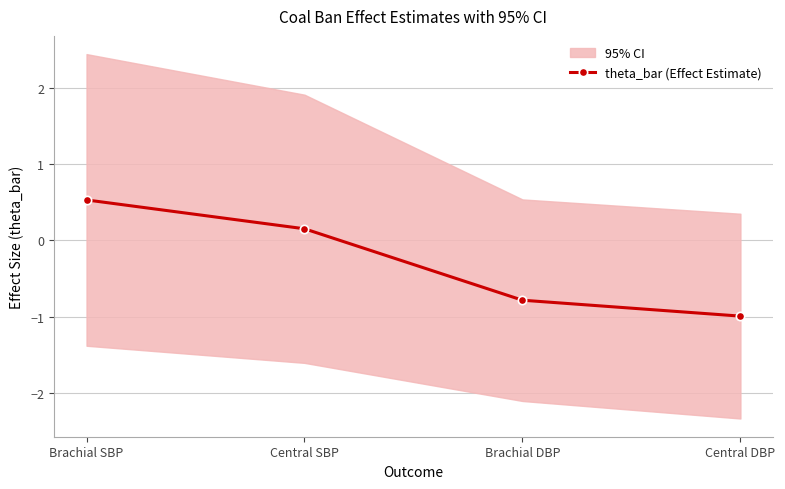

What position from the right is Brachial DBP?

2